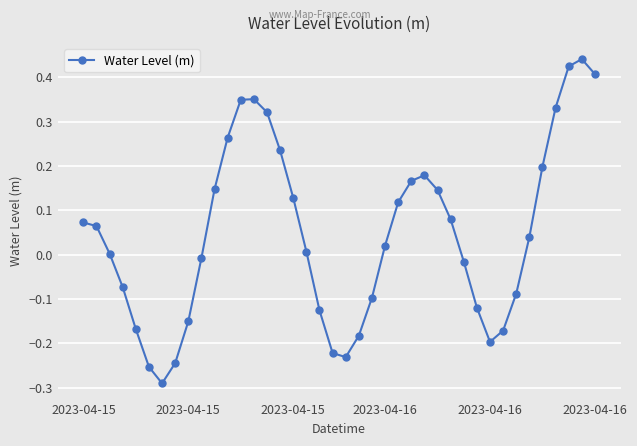

How many data points does each series have?

40